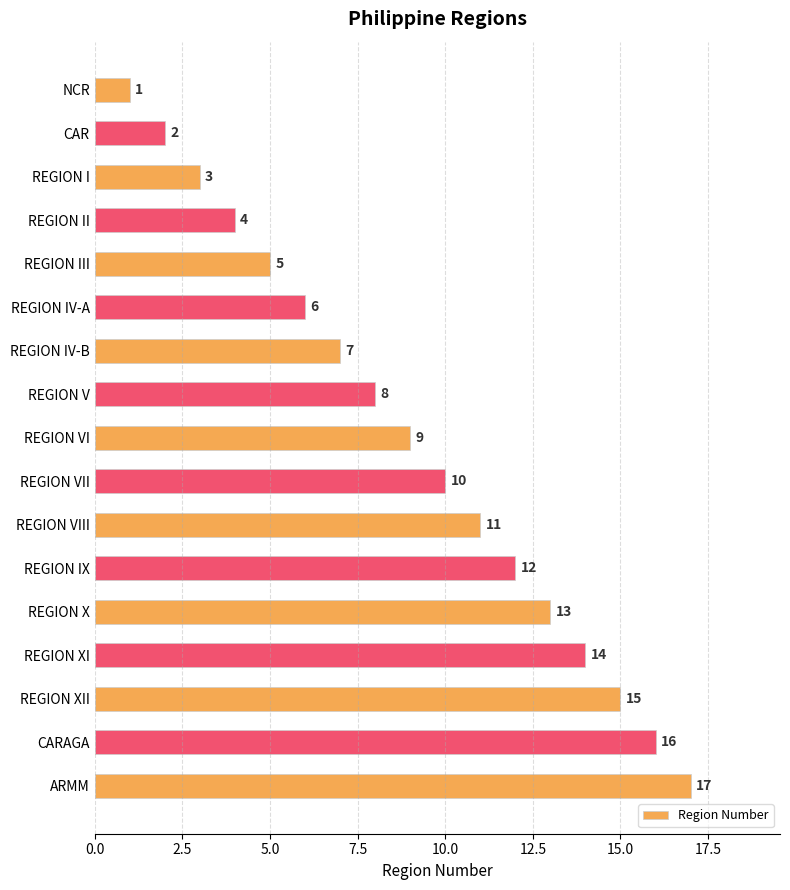

The chart shows a value of 3 at REGION V. True or false?

False